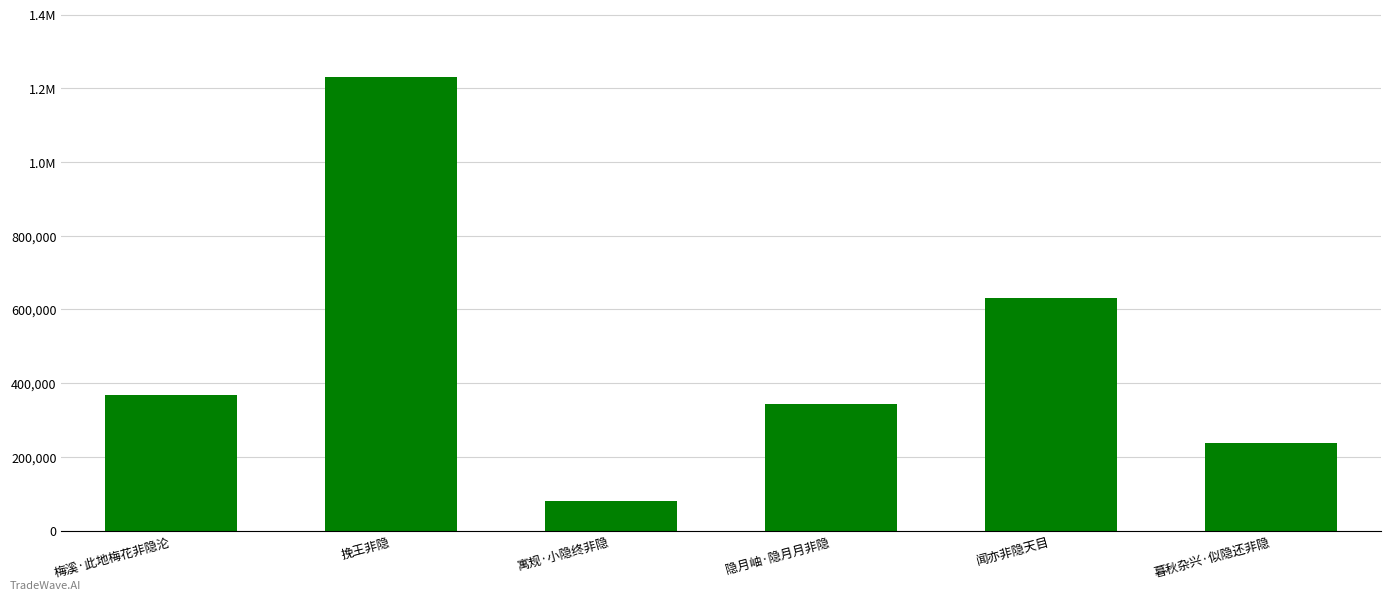

Are the bars horizontal?

No